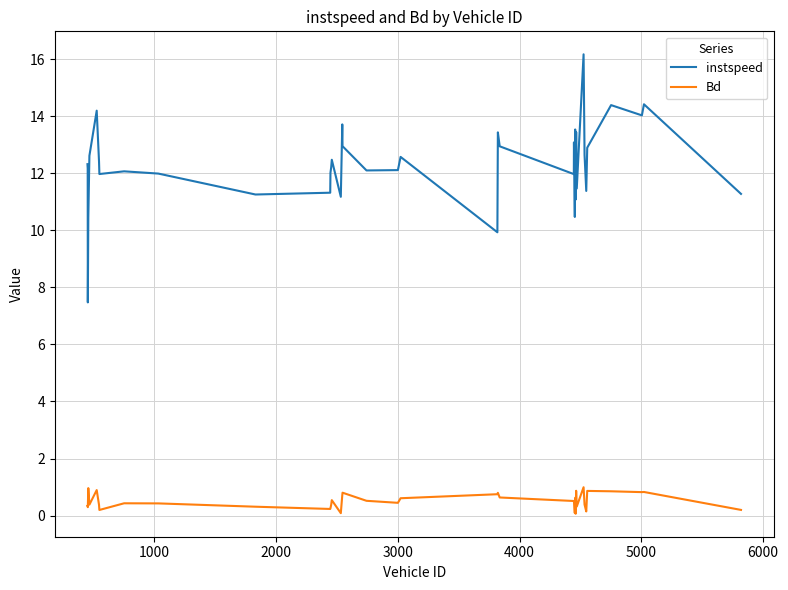

How many lines are shown in the chart?

2